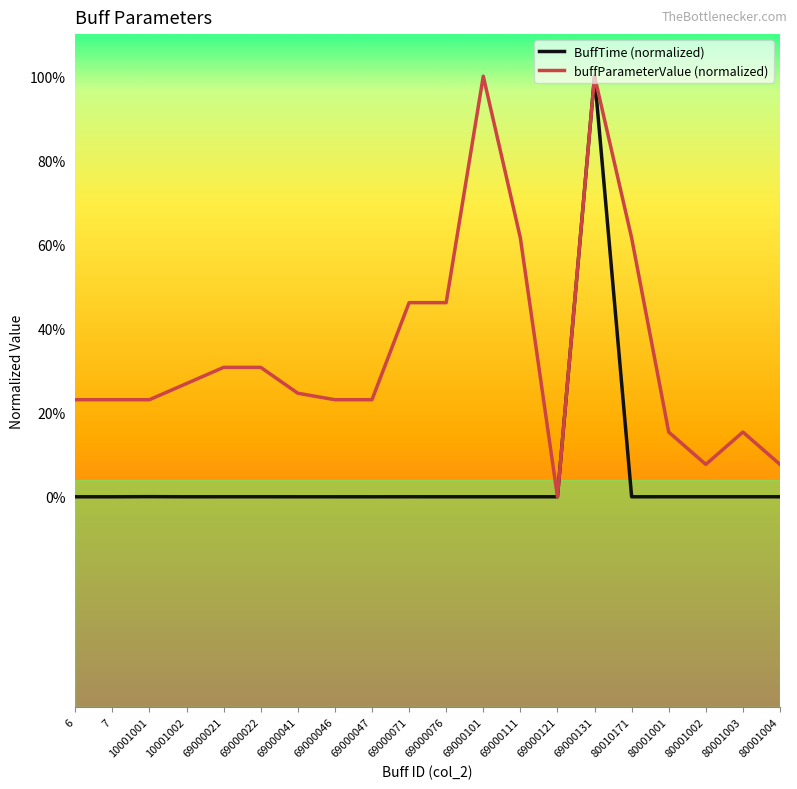

Reading right to left, extract all data points from this chart.

BuffTime (normalized): 0.0	0.0	0.0	0.0	0.0	1.0	0.0	0.0	0.0	0.0	0.0	0.0	0.0	0.0	0.0	0.0	0.0	0.0	0.0	0.0
buffParameterValue (normalized): 0.1	0.2	0.1	0.2	0.6	1.0	0.0	0.6	1.0	0.5	0.5	0.2	0.2	0.2	0.3	0.3	0.3	0.2	0.2	0.2